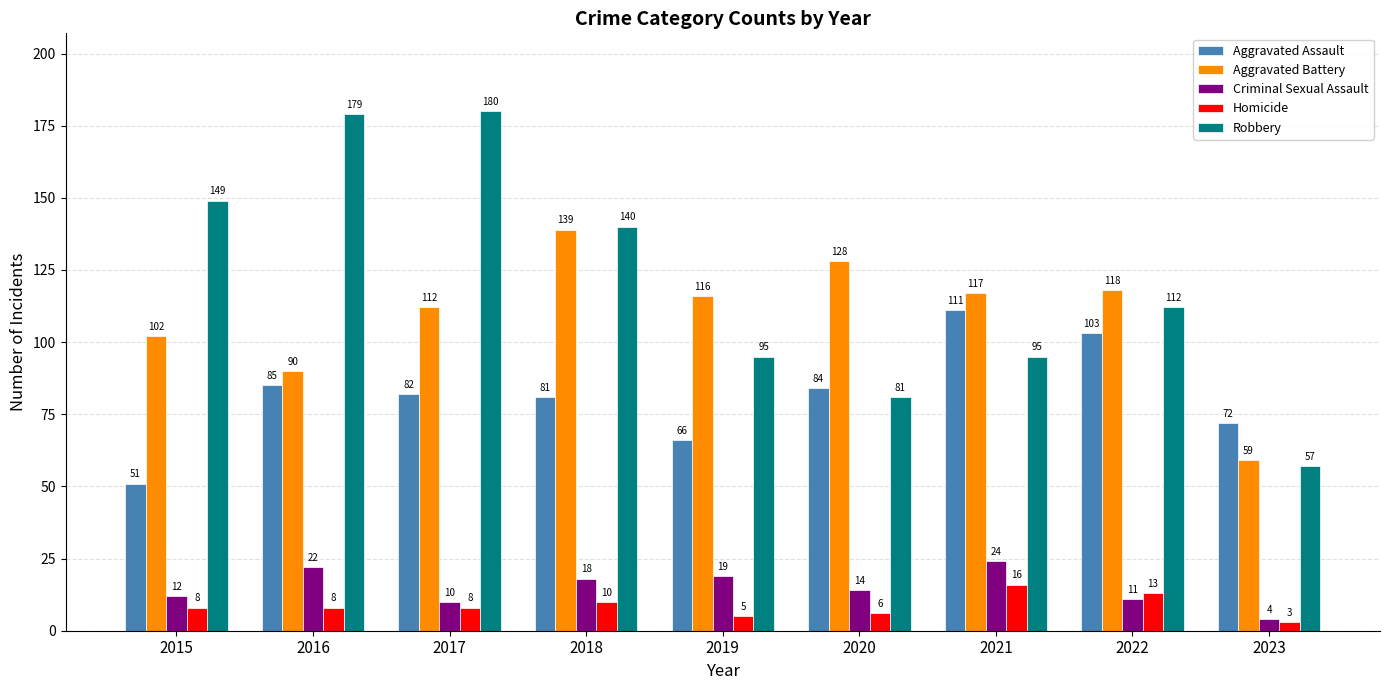

At which label is Robbery closest to 118?

2022